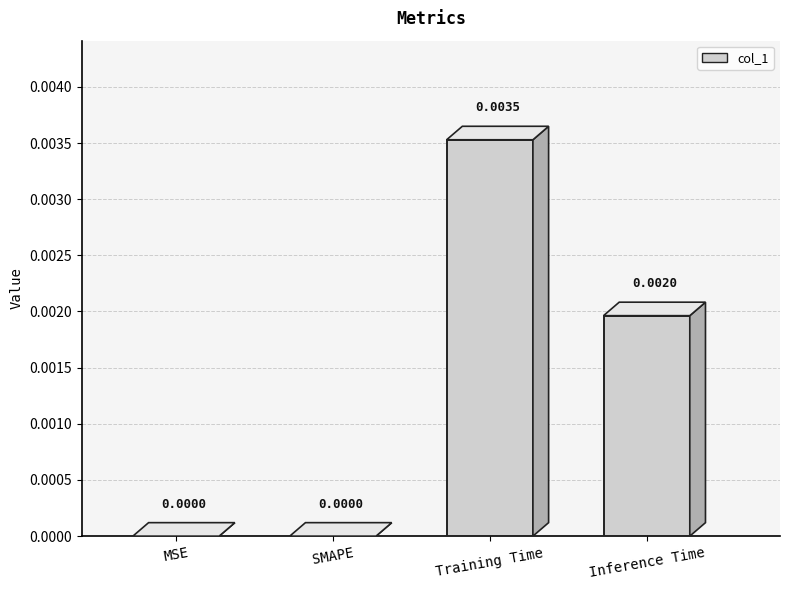

List the labels in order of value, smallest first.

MSE, SMAPE, Inference Time, Training Time